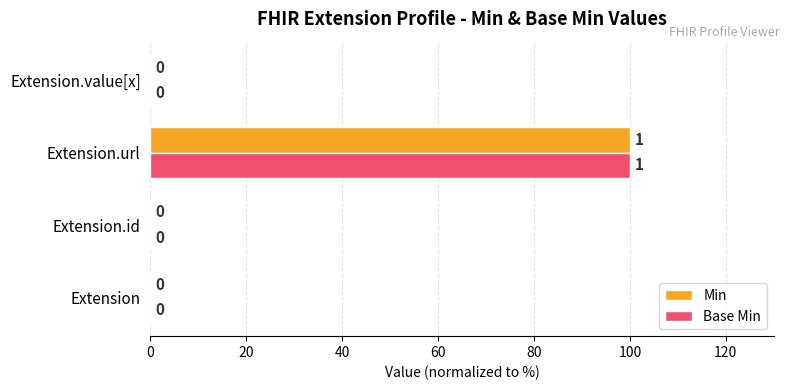

Is it true that Min equals -59 at Extension.id?

False